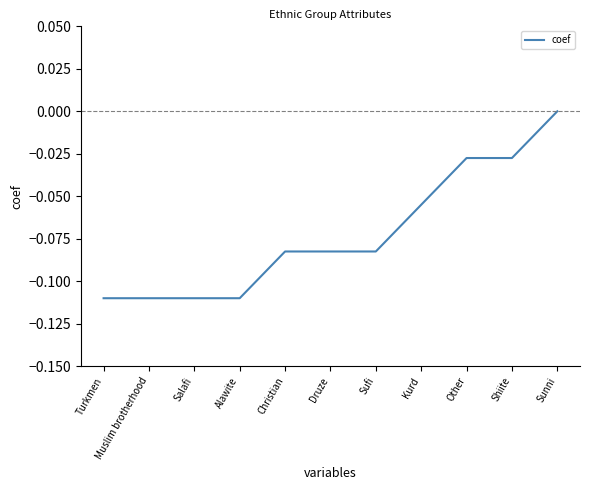

The value at Sunni is 0.1. True or false?

False